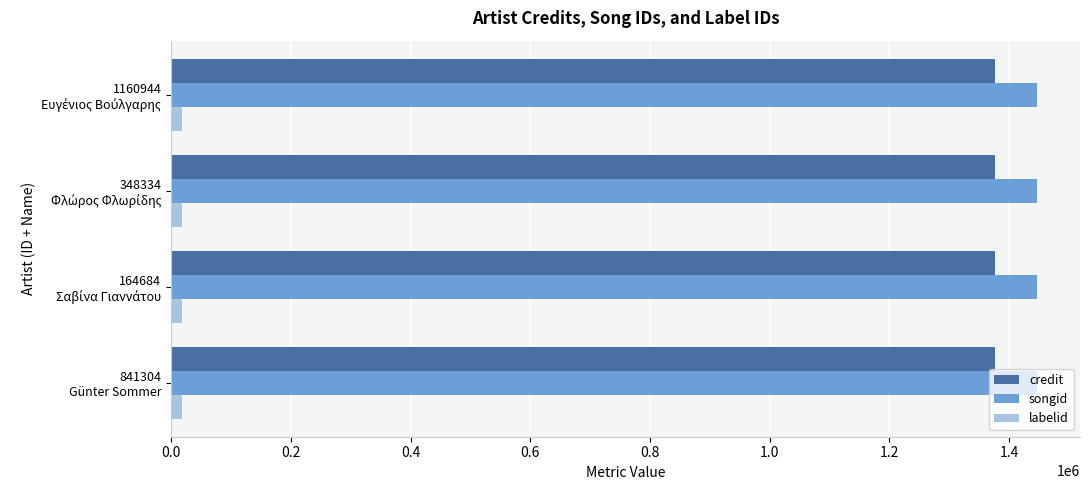

What is the average value of the credit series?

1376199